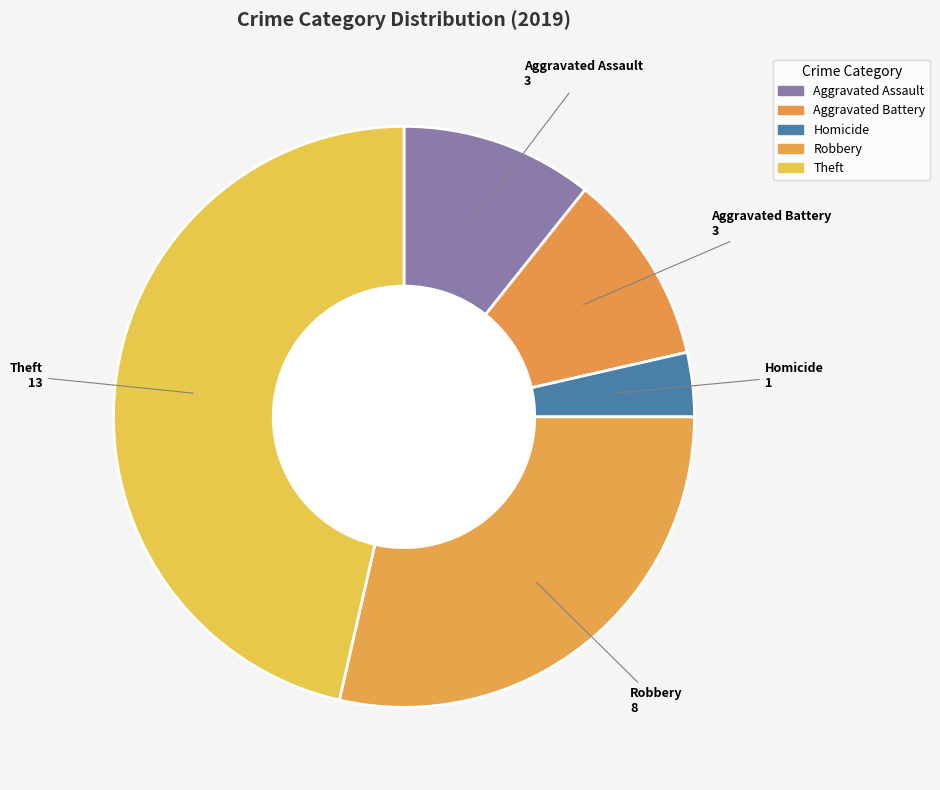

How many segments does this pie chart have?

5